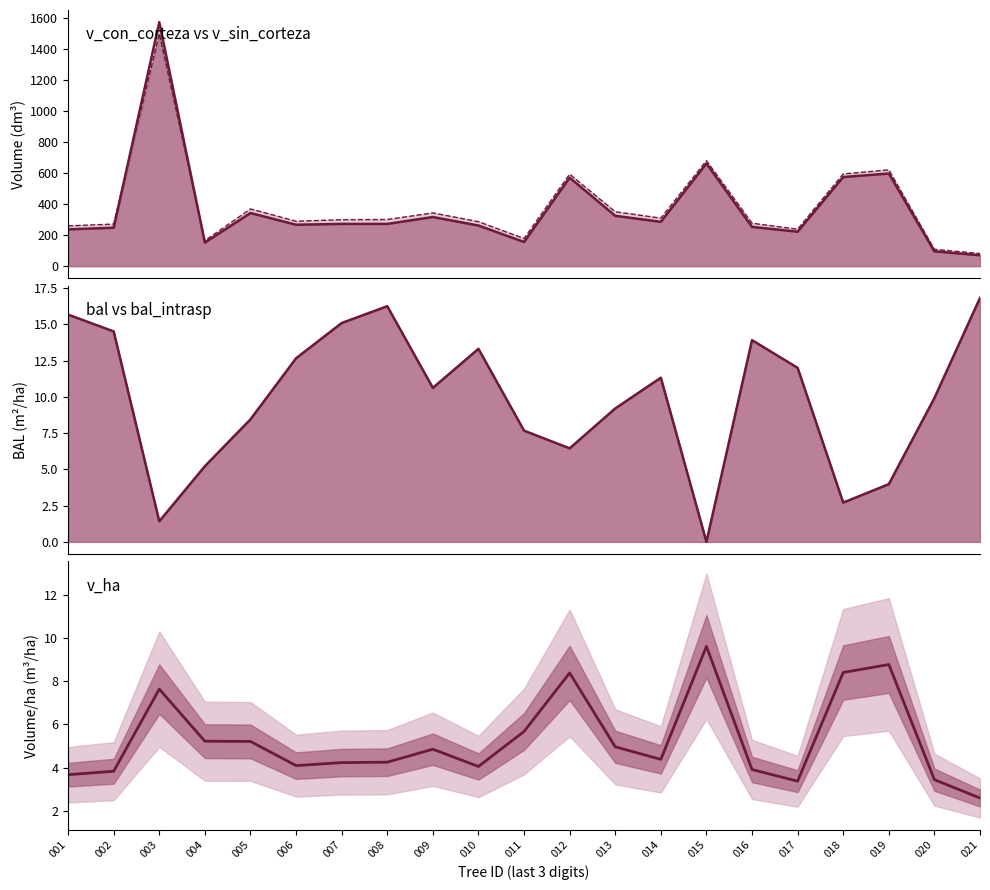

Which series has the largest range (max minus min)?

v_sin_corteza